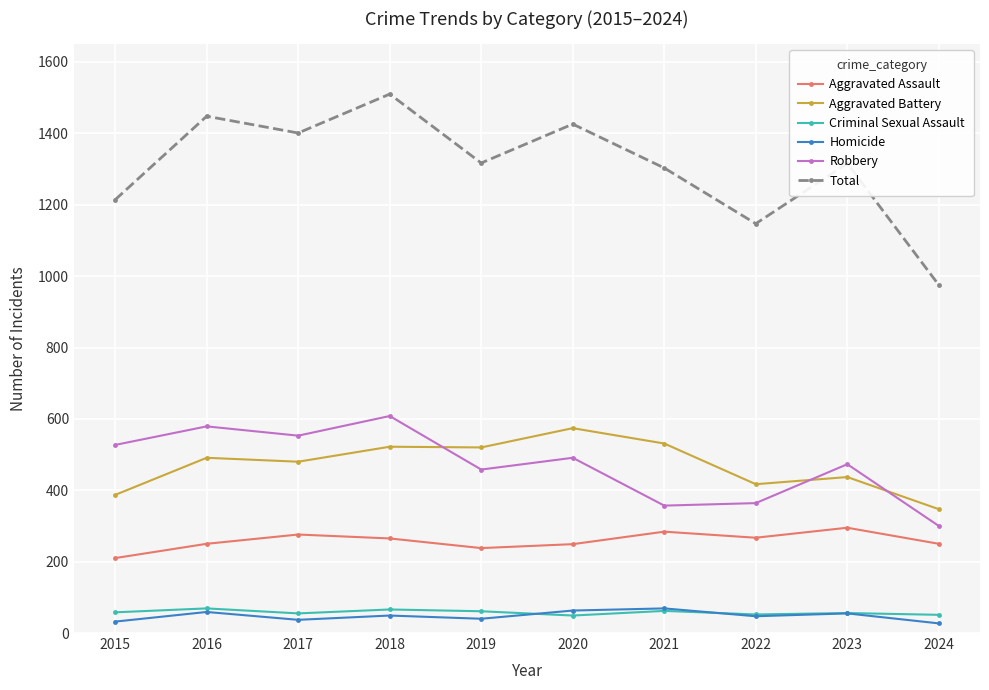

What is the lowest value of the Aggravated Assault series?

210